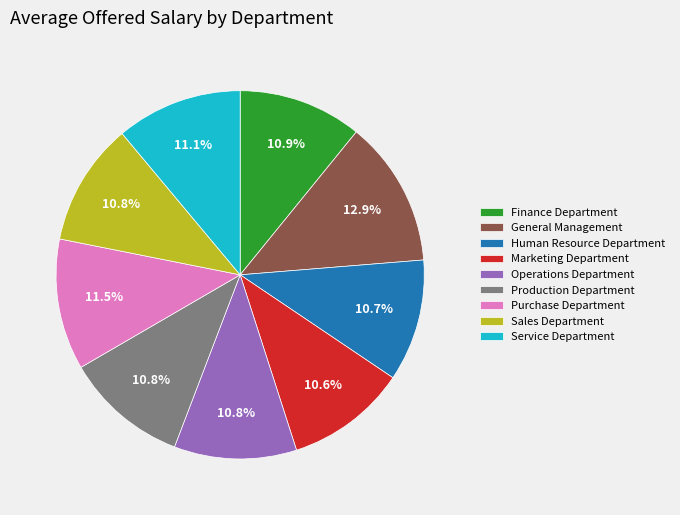

Does Purchase Department represent more than half of the total?

No